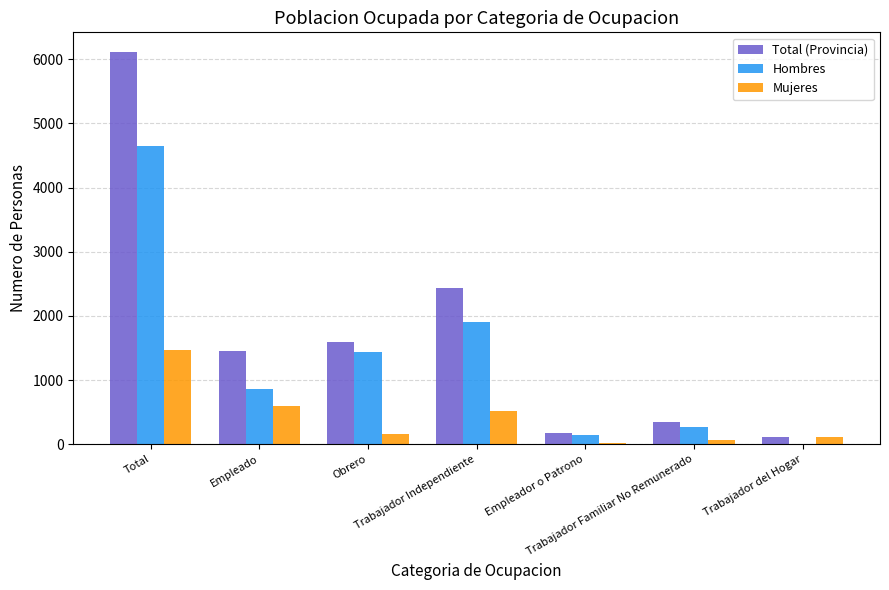

True or false: Hombres has a value of 1912 at Trabajador Independiente.

True